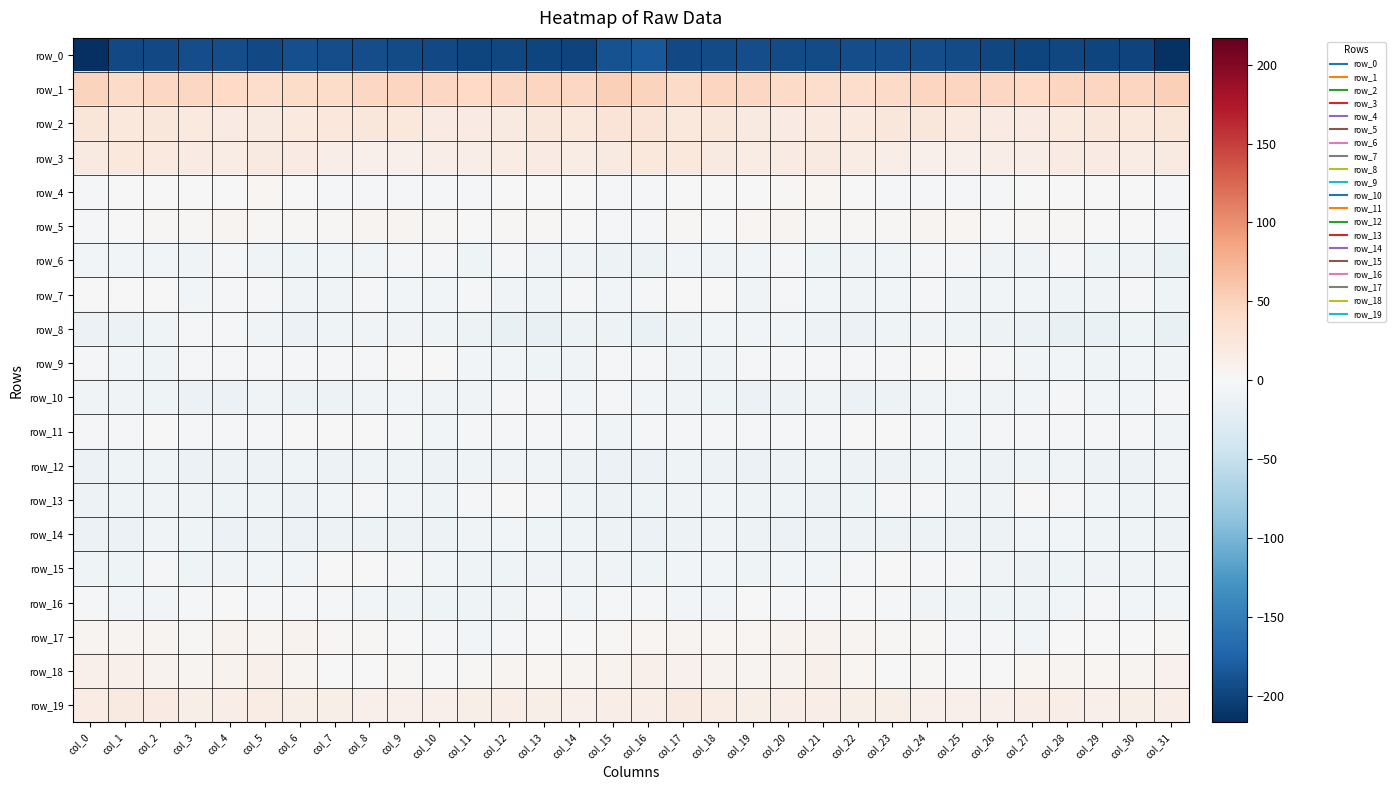

What is the minimum value shown in the chart?

-217.1